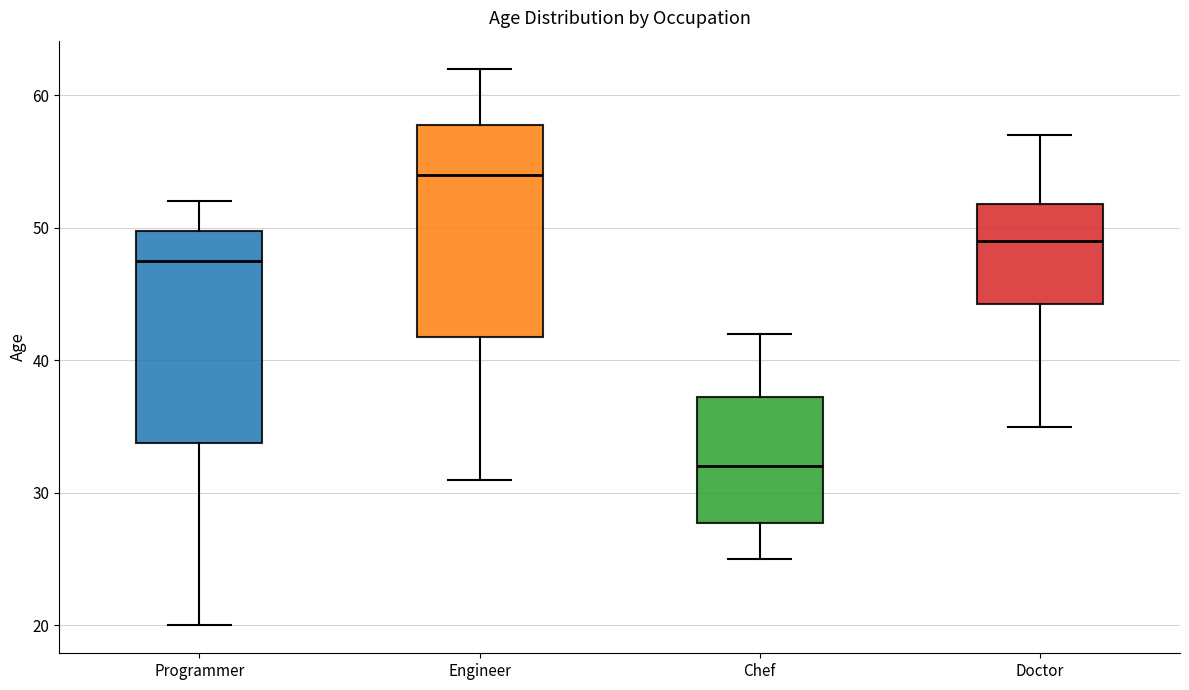

Which box's median line is the lowest?

Chef